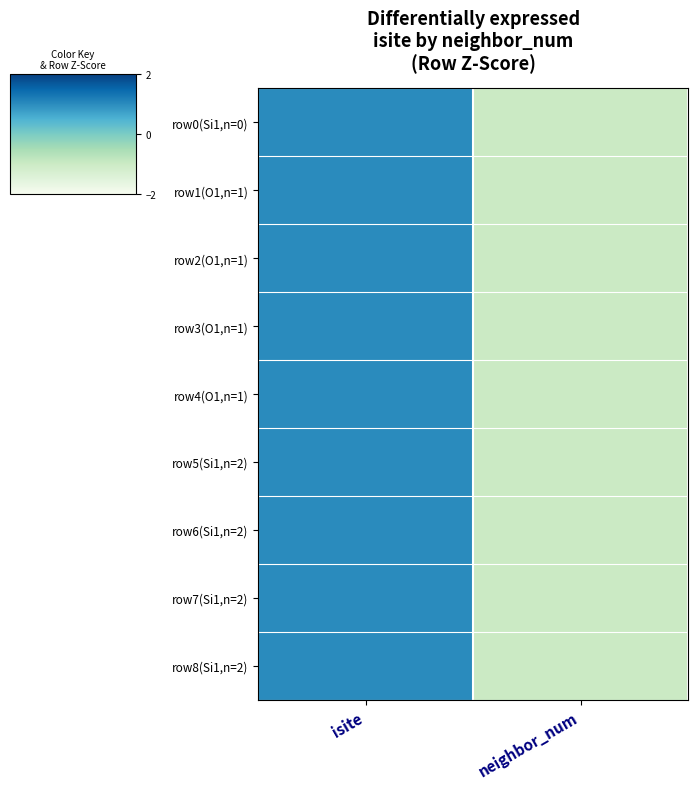

Reading left to right, what are all the values shown in this chart?

row0(Si1,n=0): isite=1	neighbor_num=-1
row1(O1,n=1): isite=1	neighbor_num=-1
row2(O1,n=1): isite=1	neighbor_num=-1
row3(O1,n=1): isite=1	neighbor_num=-1
row4(O1,n=1): isite=1	neighbor_num=-1
row5(Si1,n=2): isite=1	neighbor_num=-1
row6(Si1,n=2): isite=1	neighbor_num=-1
row7(Si1,n=2): isite=1	neighbor_num=-1
row8(Si1,n=2): isite=1	neighbor_num=-1